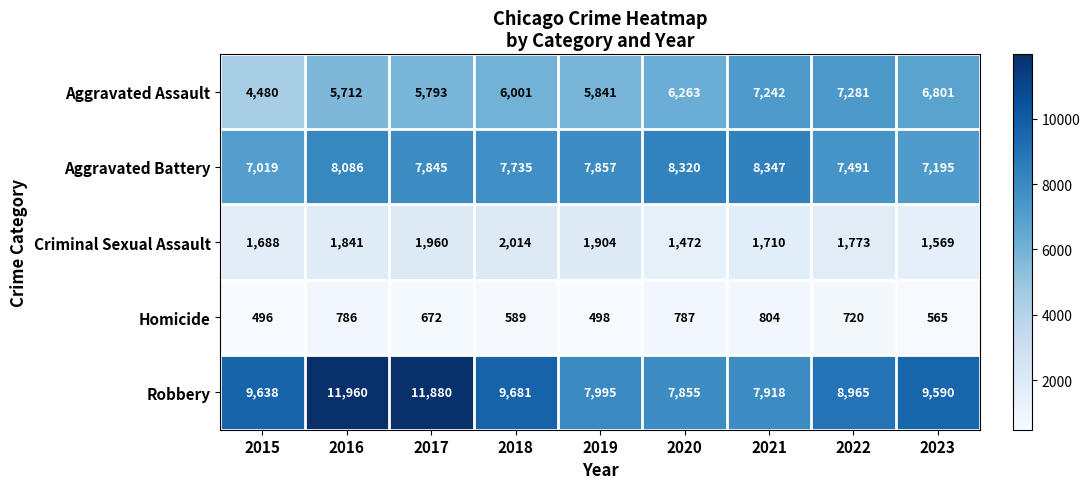

The value of Robbery at 2019 is 4758. True or false?

False